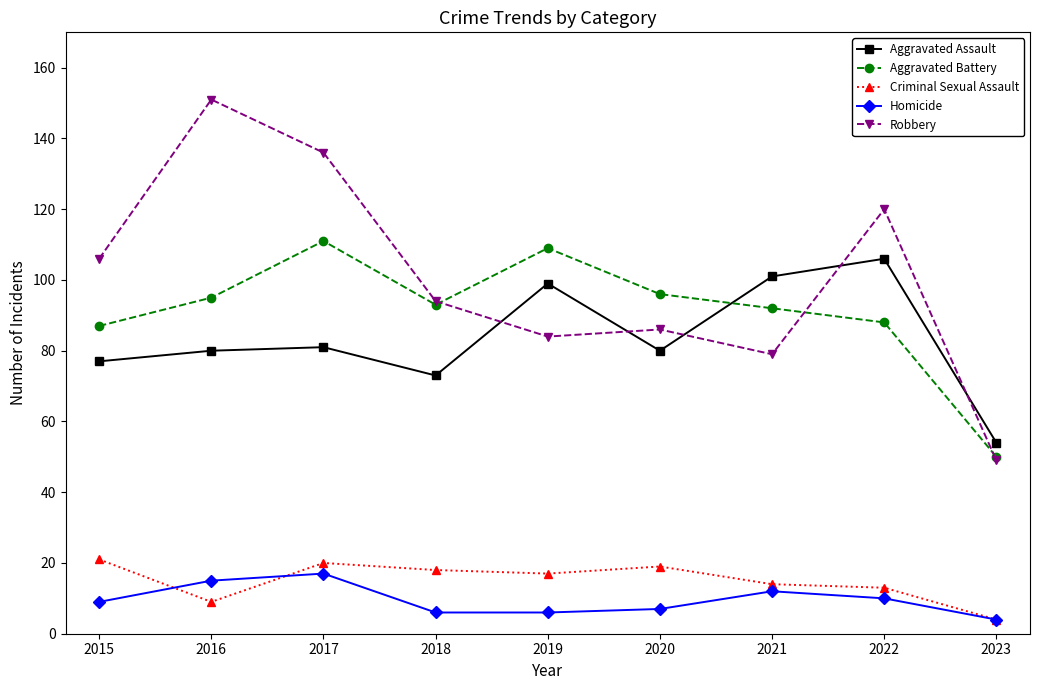

How many series are shown in this chart?

5